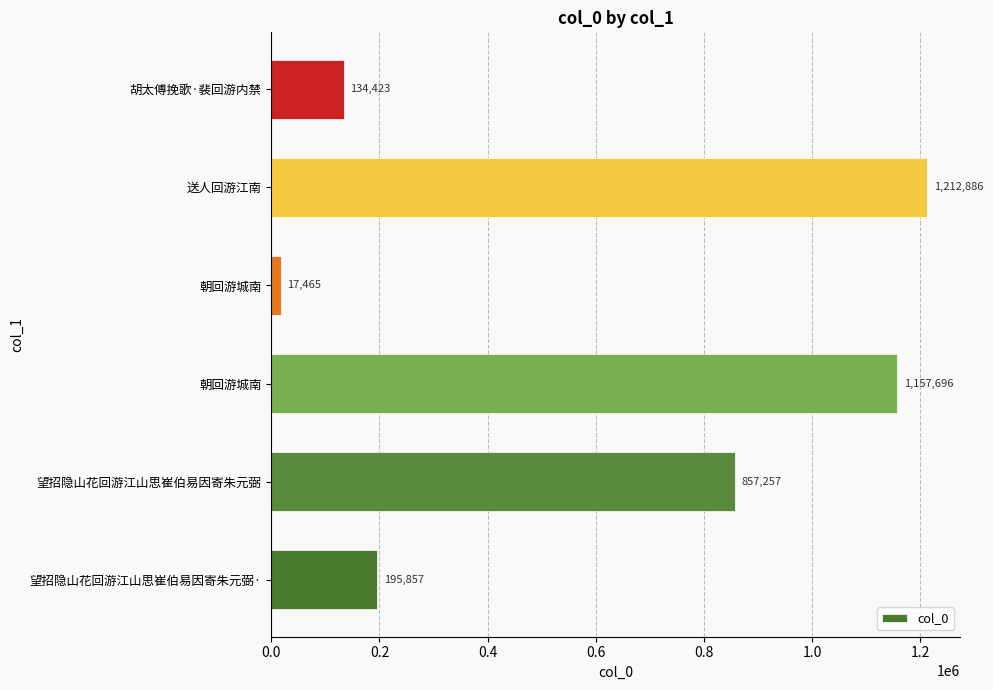

How many series are shown in this chart?

1